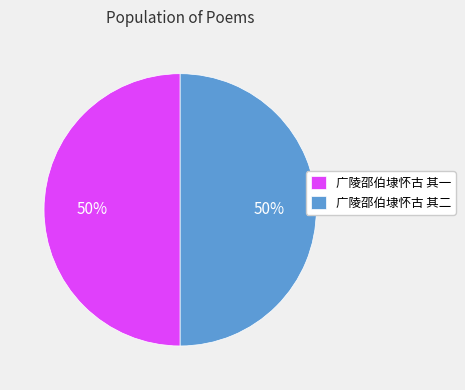

Approximately how many times larger is the value at 广陵邵伯埭怀古 其二 compared to 广陵邵伯埭怀古 其一?

1.0